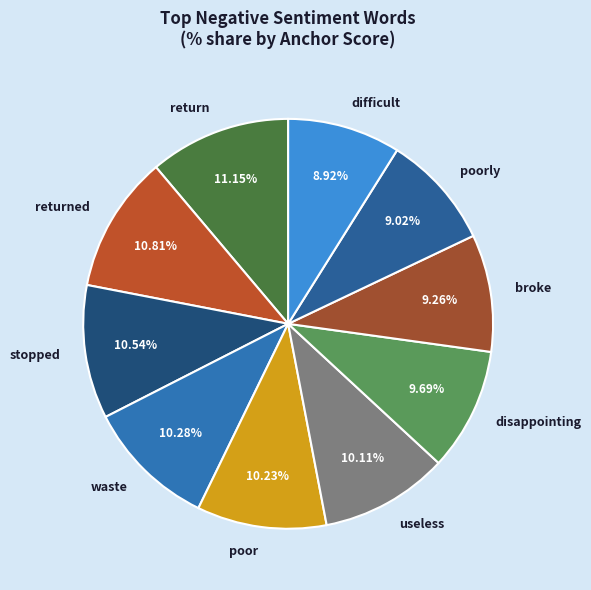

Is it true that returned is 11% of the pie?

True